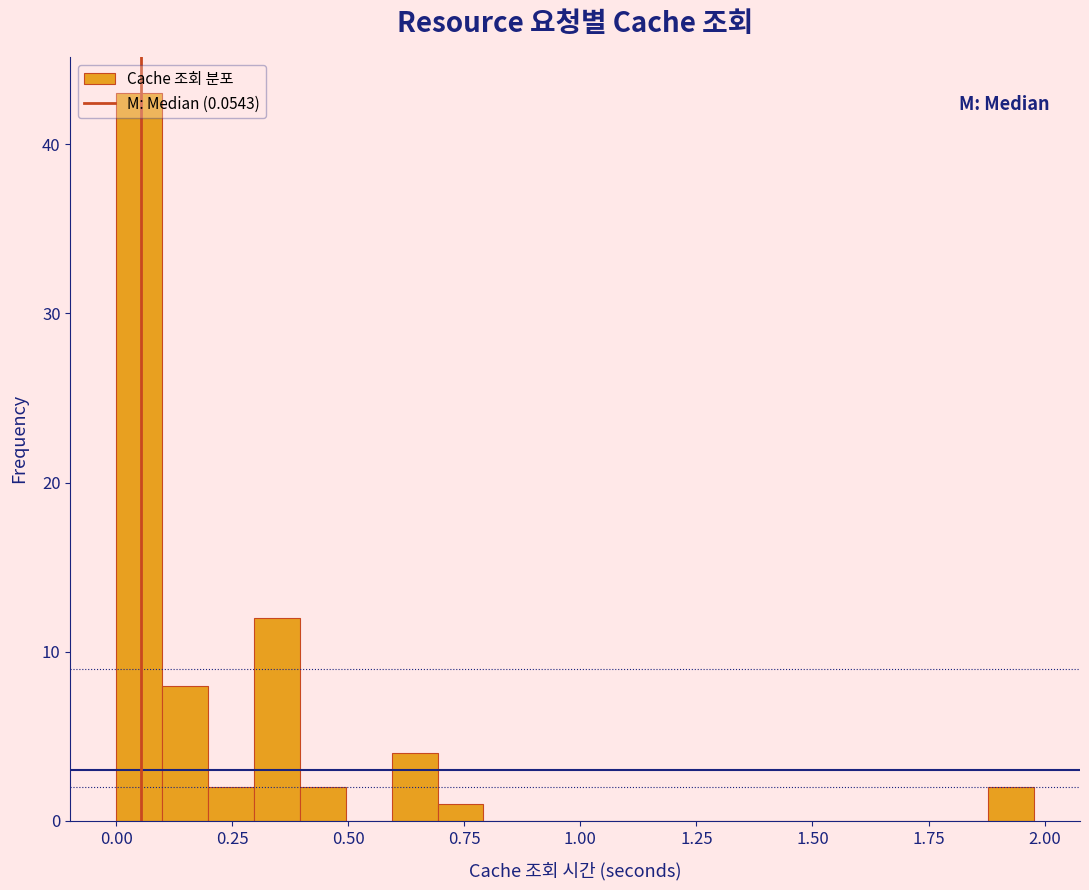

Read against the x-axis, roughly where is the centre of the tallest bar?

0.05